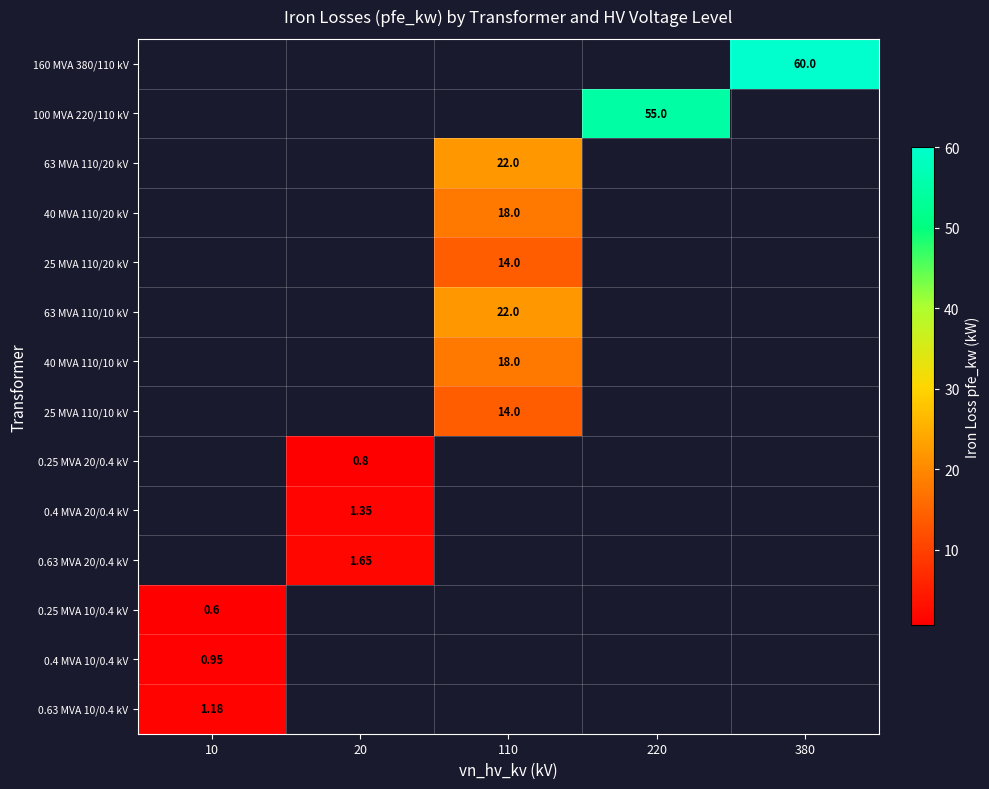

The 100 MVA 220/110 kV series shows 28.4 at 20. True or false?

False